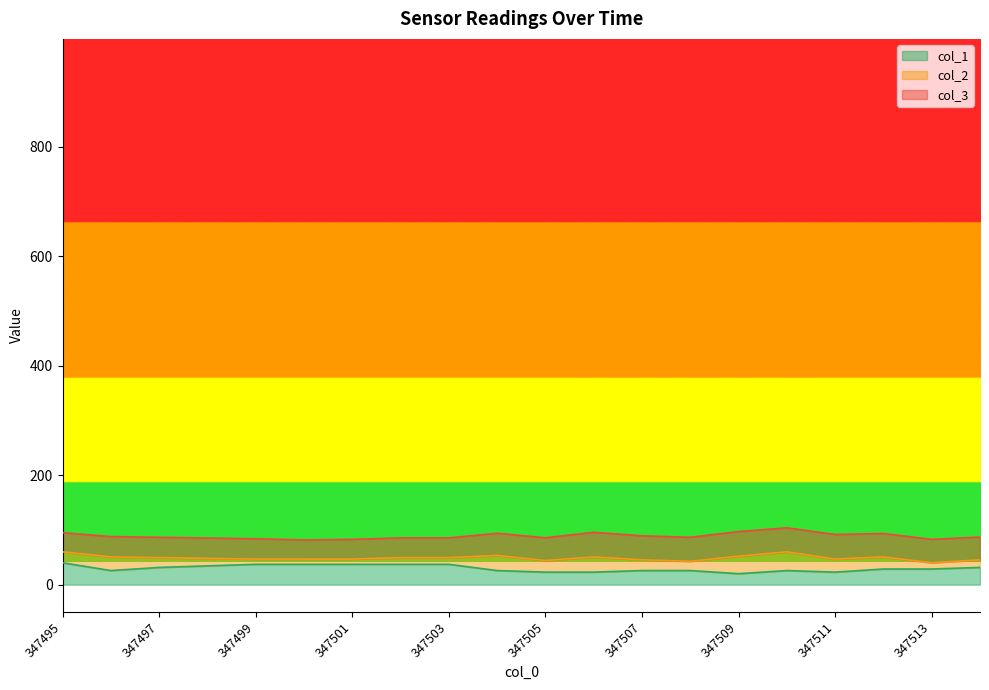

What is the difference between the col_1 values at 347500 and 347510?

11.4